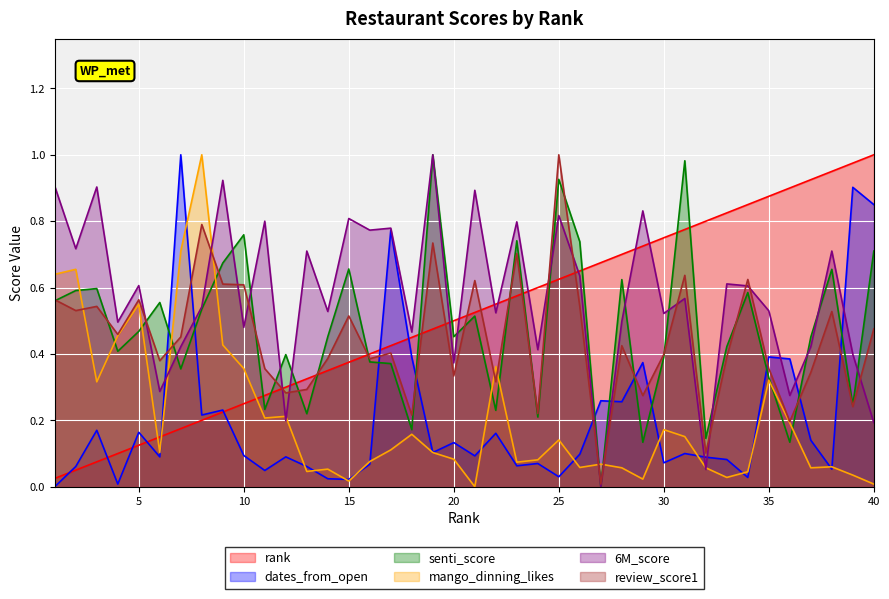

List the series in order of their peak value, highest first.

rank, dates_from_open, senti_score, mango_dinning_likes, 6M_score, review_score1